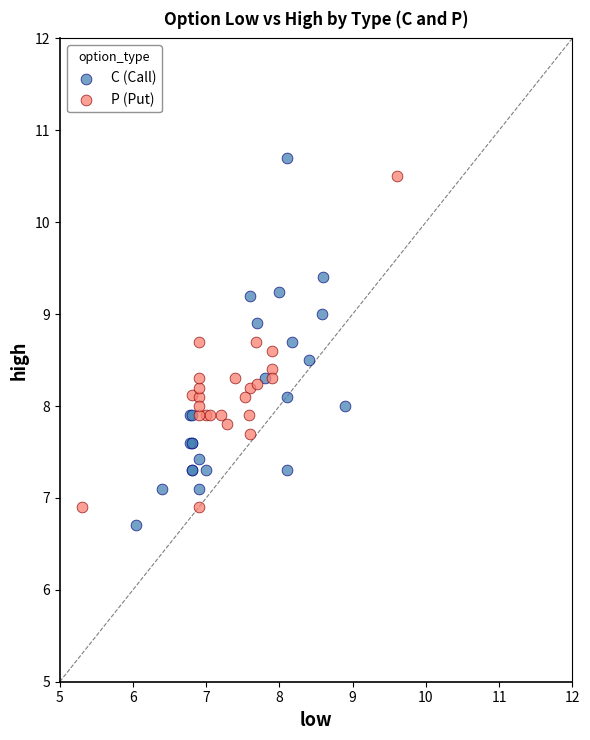

Which series has the widest spread of Y values?

C (Call)